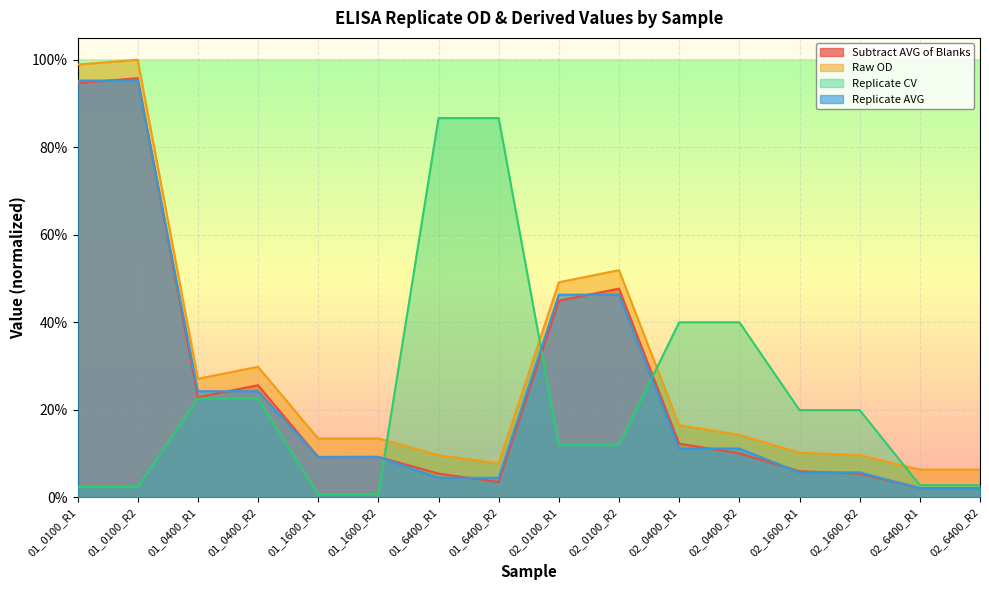

Read the Replicate AVG value at 02_1600_R1.

0.1